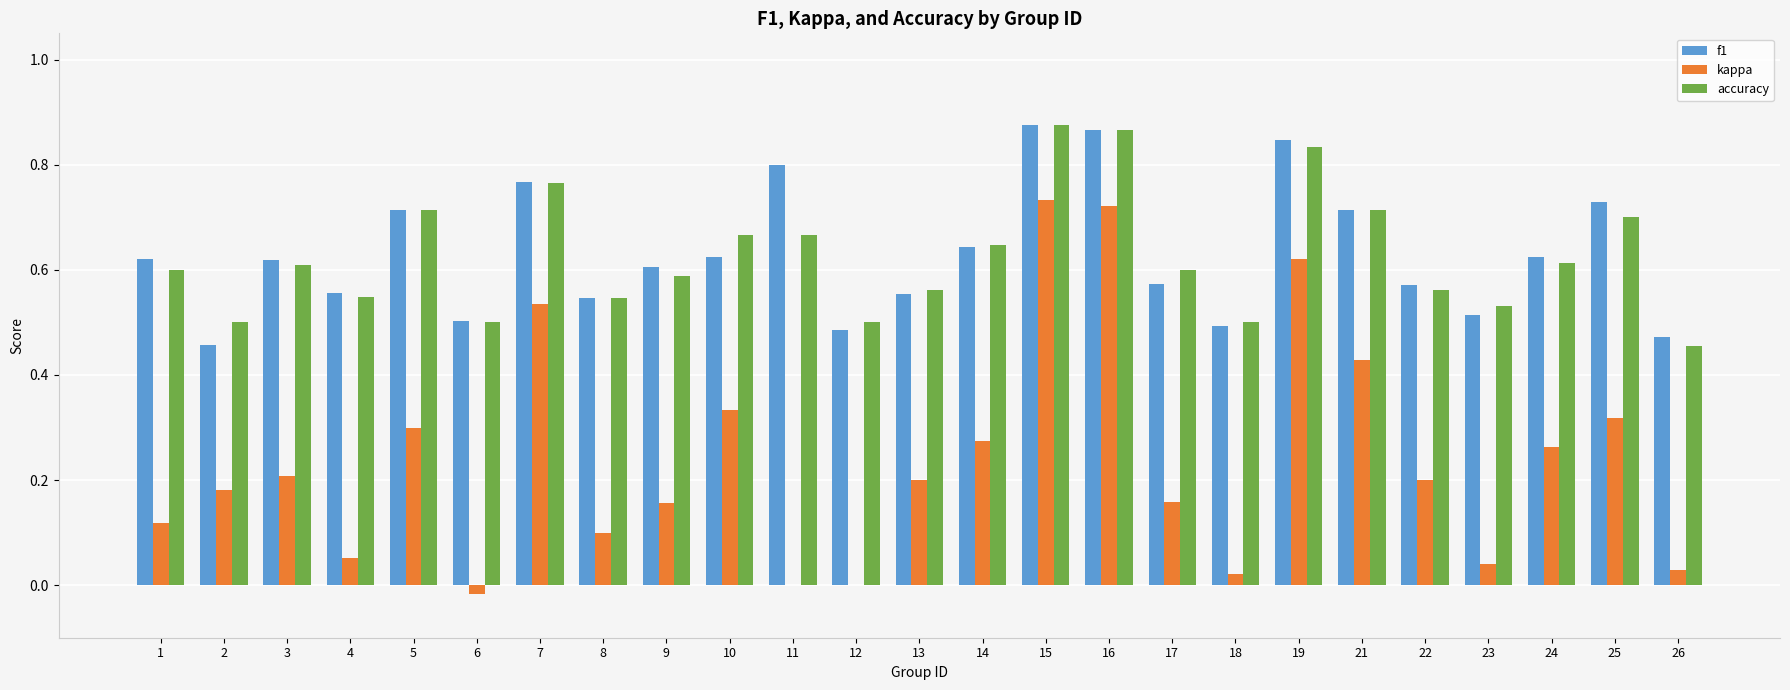

What is the total value across all series at 11?

1.5